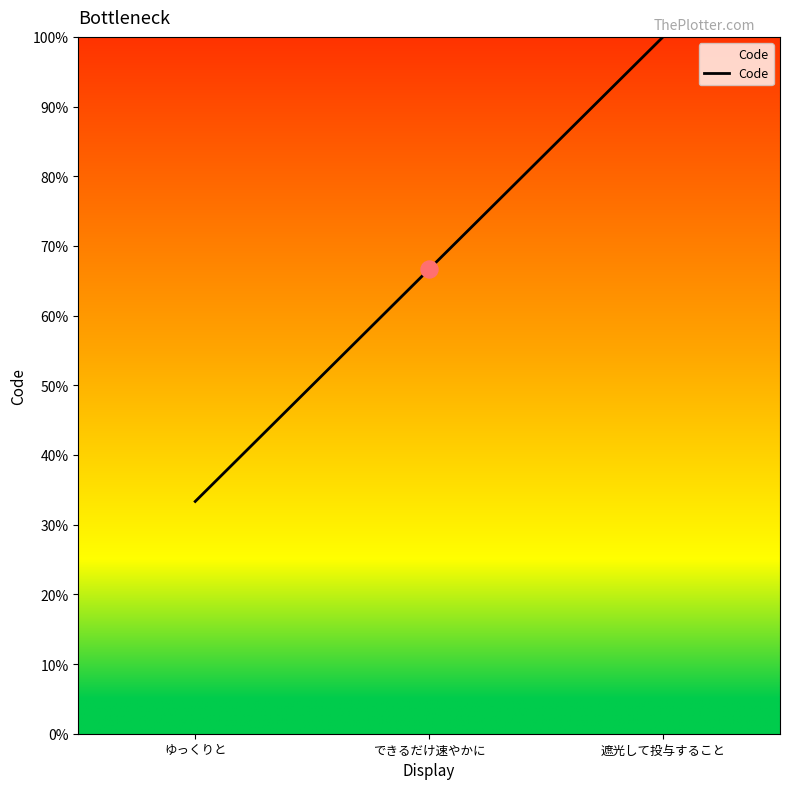

Which has a higher value, 遮光して投与すること or できるだけ速やかに?

遮光して投与すること